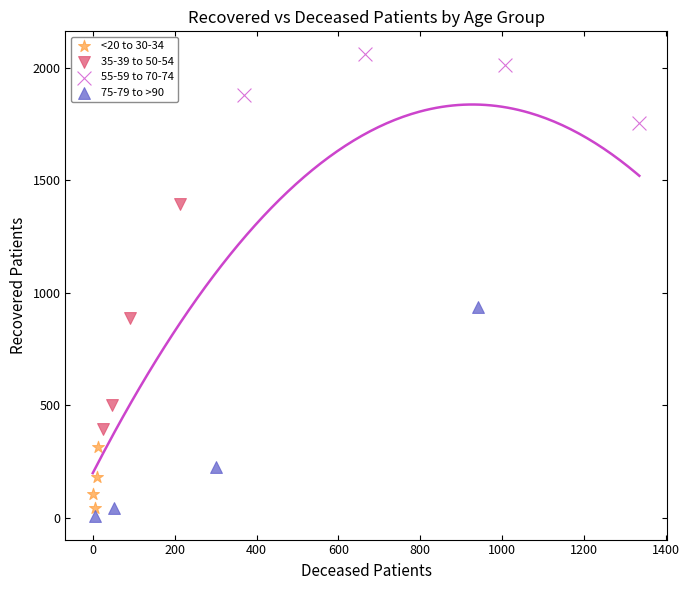

Which series reaches the maximum Y coordinate?

55-59 to 70-74